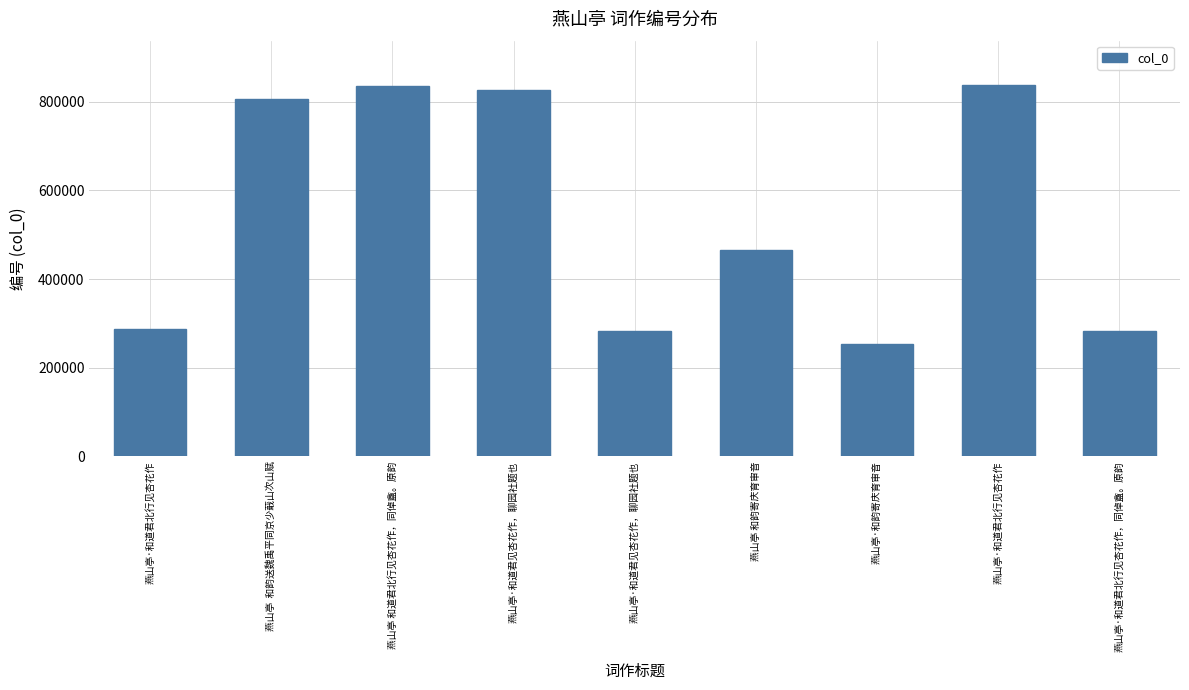

Reading right to left, extract all data points from this chart.

燕山亭·和道君北行见杏花作，同倬盦。原韵=283516	燕山亭·和道君北行见杏花作=837446	燕山亭·和韵寄庆育审音=252981	燕山亭 和韵寄庆育审音=464902	燕山亭·和道君见杏花作，聊园社题也=282122	燕山亭·和道君见杏花作，聊园社题也=826893	燕山亭 和道君北行见杏花作，同倬盦。原韵=834611	燕山亭  和韵送魏禹平同京少蕺山次山赋=807415	燕山亭·和道君北行见杏花作=287209